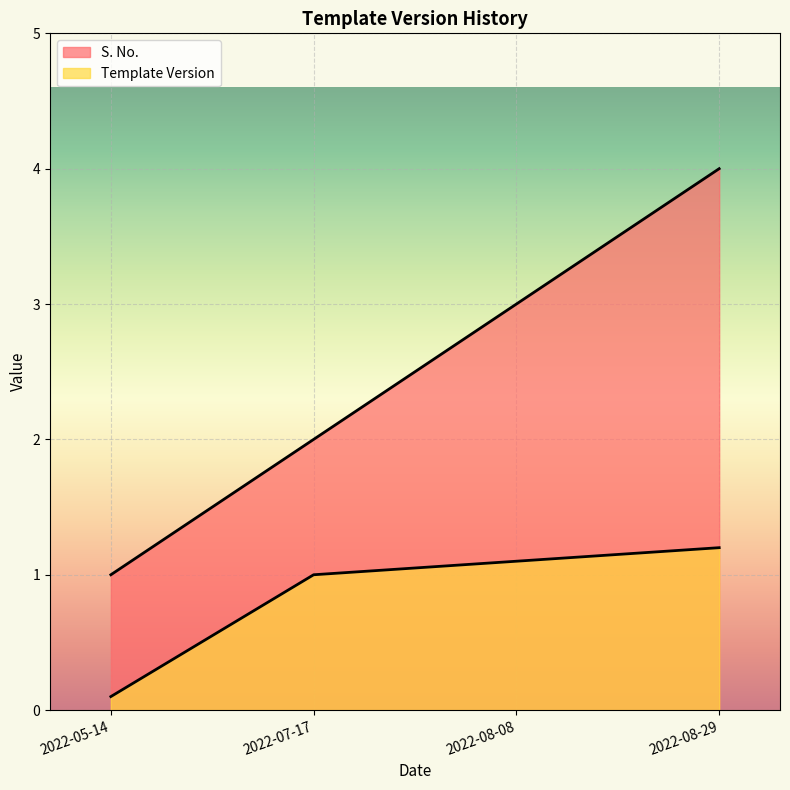

What is the difference between the highest and lowest values at 2022-08-29?

2.8